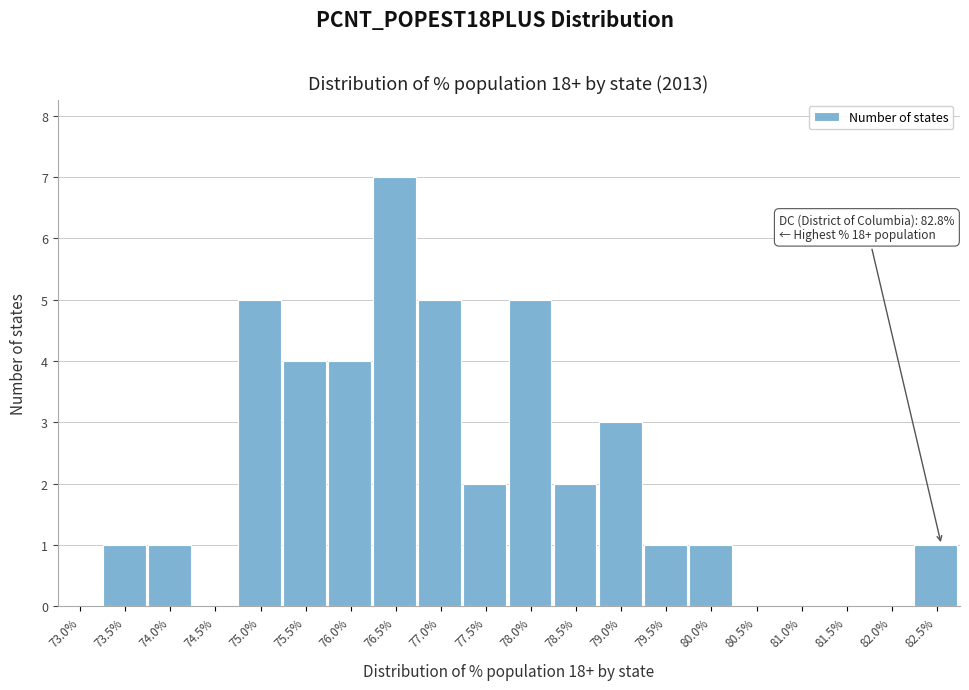

Reading left to right, what are all the values shown in this chart?

73.0%=0	73.5%=1	74.0%=1	74.5%=0	75.0%=5	75.5%=4	76.0%=4	76.5%=7	77.0%=5	77.5%=2	78.0%=5	78.5%=2	79.0%=3	79.5%=1	80.0%=1	80.5%=0	81.0%=0	81.5%=0	82.0%=0	82.5%=1